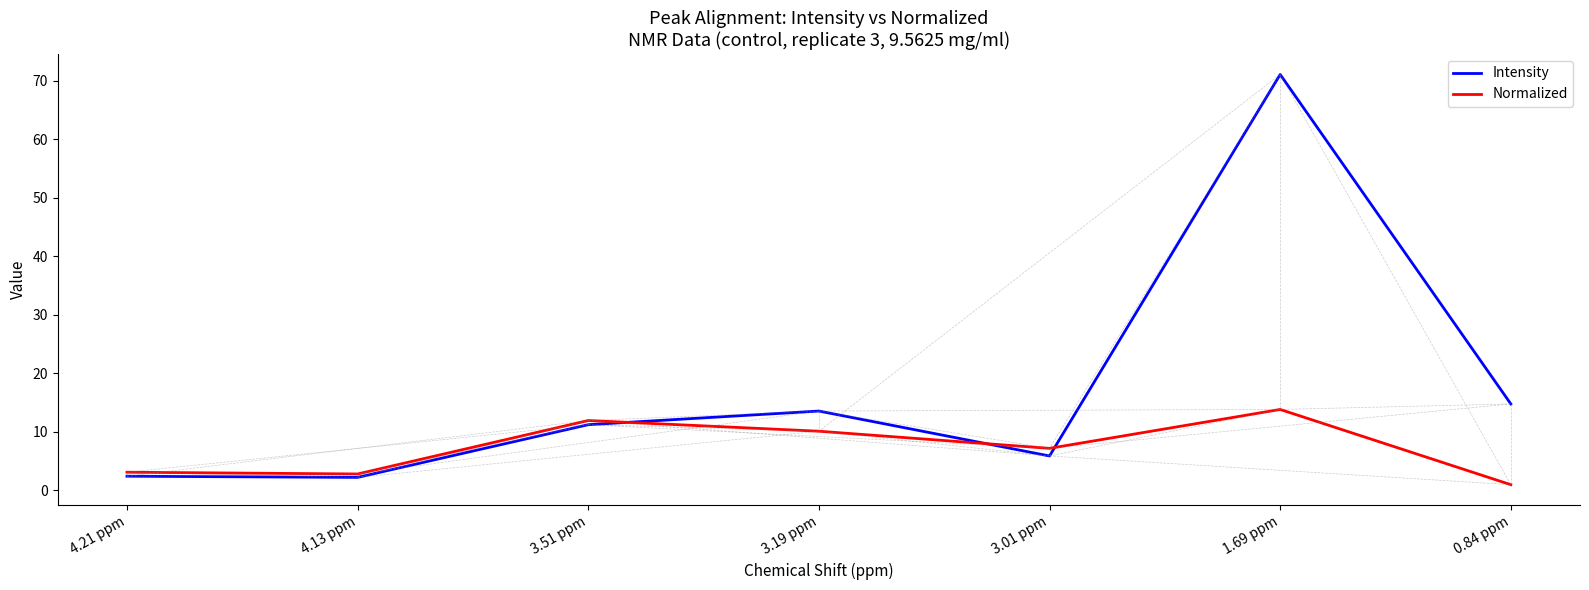

What is the lowest value of the Intensity series?

2.2